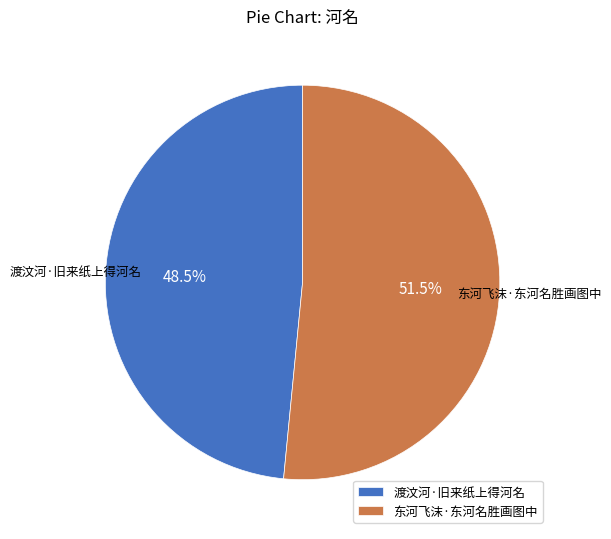

Does 东河飞沫·东河名胜画图中 represent more than half of the total?

Yes